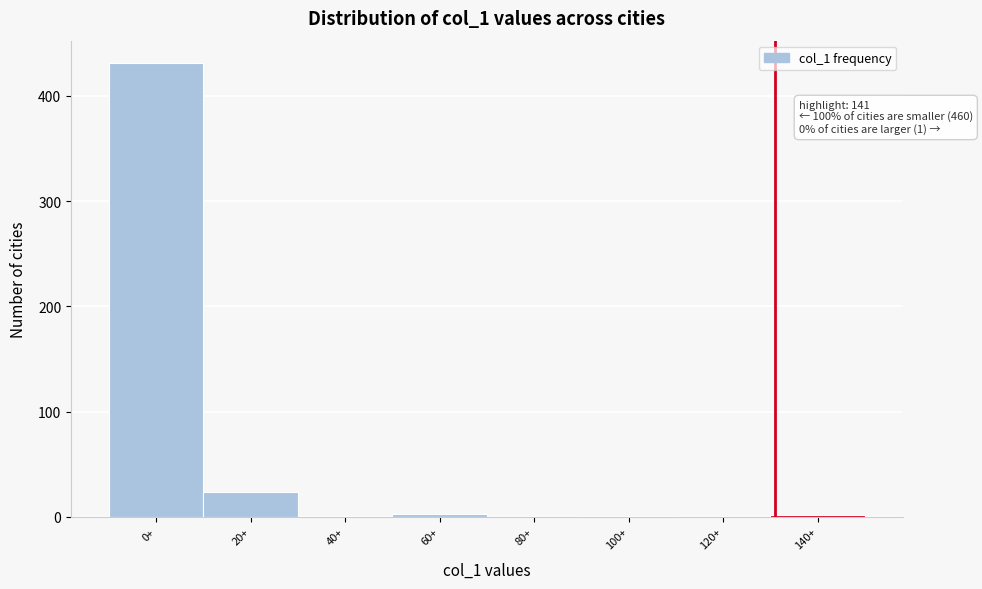

The chart shows a value of 24 at 20+. True or false?

True